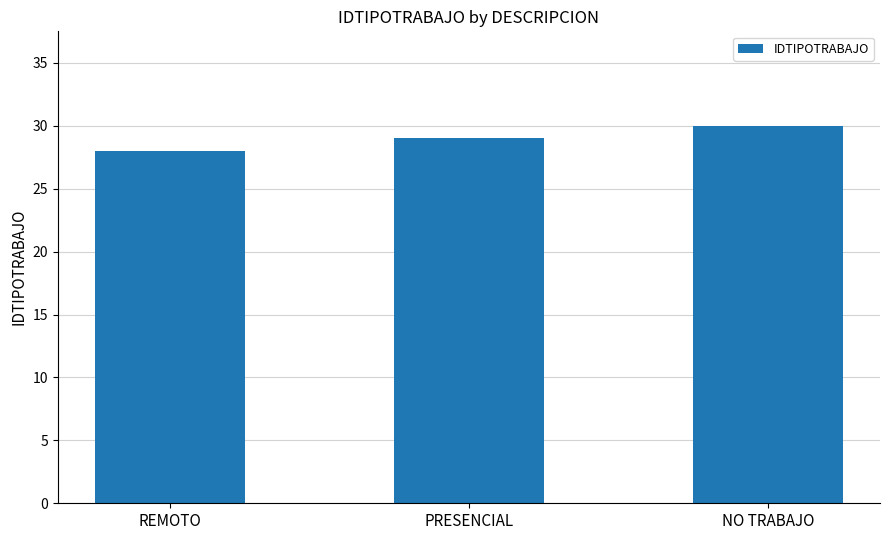

What is the smallest value displayed?

28